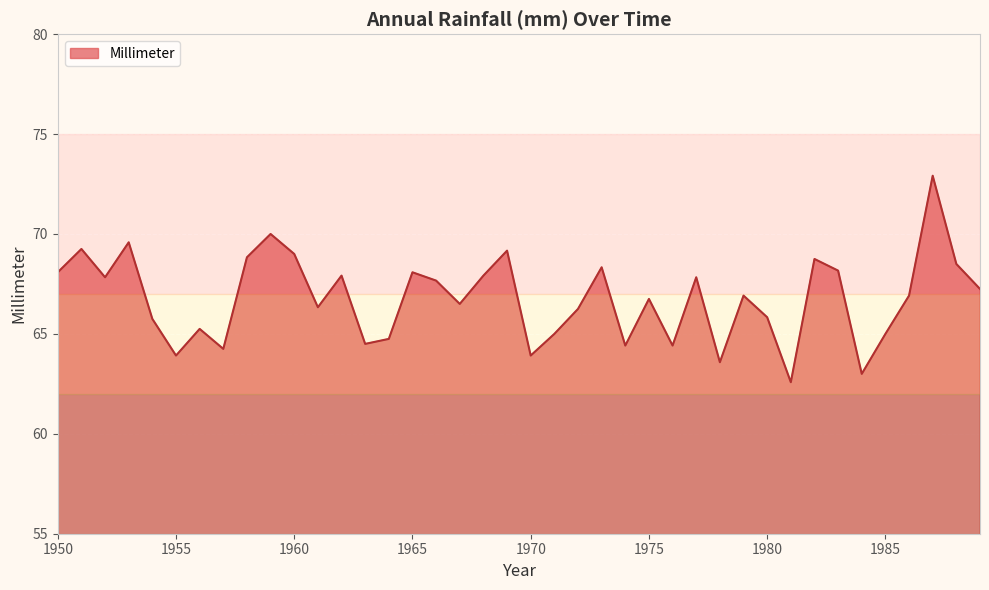

What is the minimum value shown in the chart?

62.6